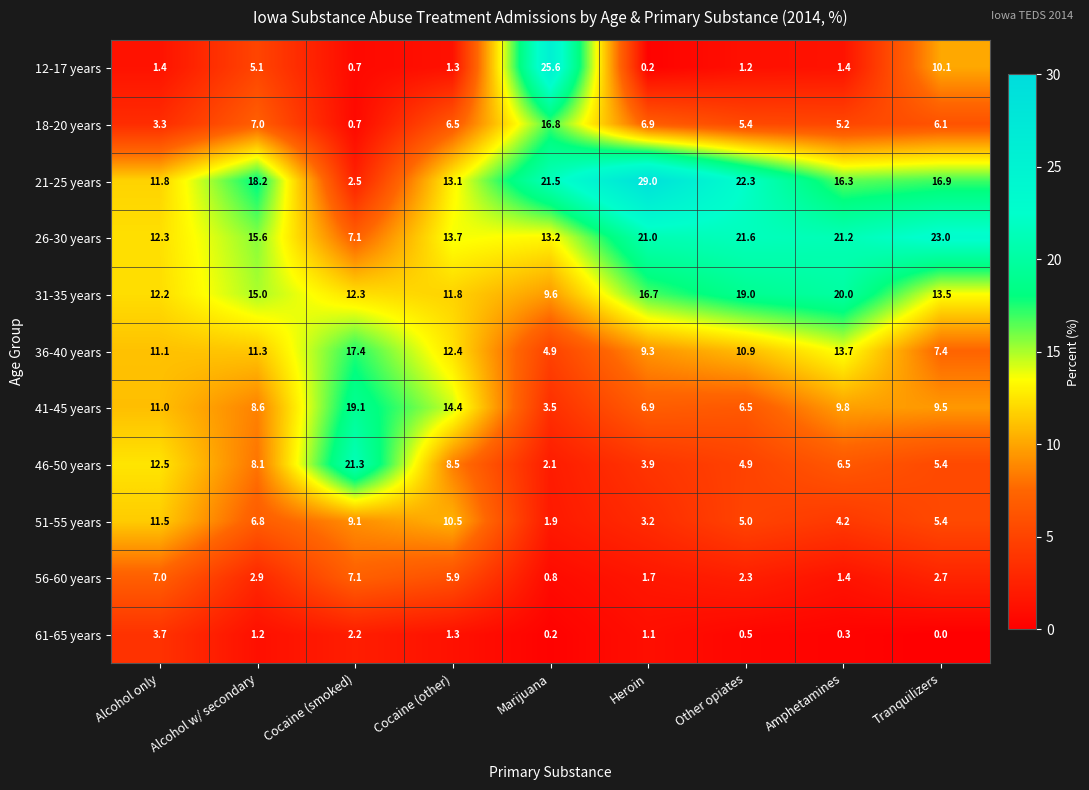

Which series changed the most between Alcohol w/ secondary and Amphetamines?

26-30 years